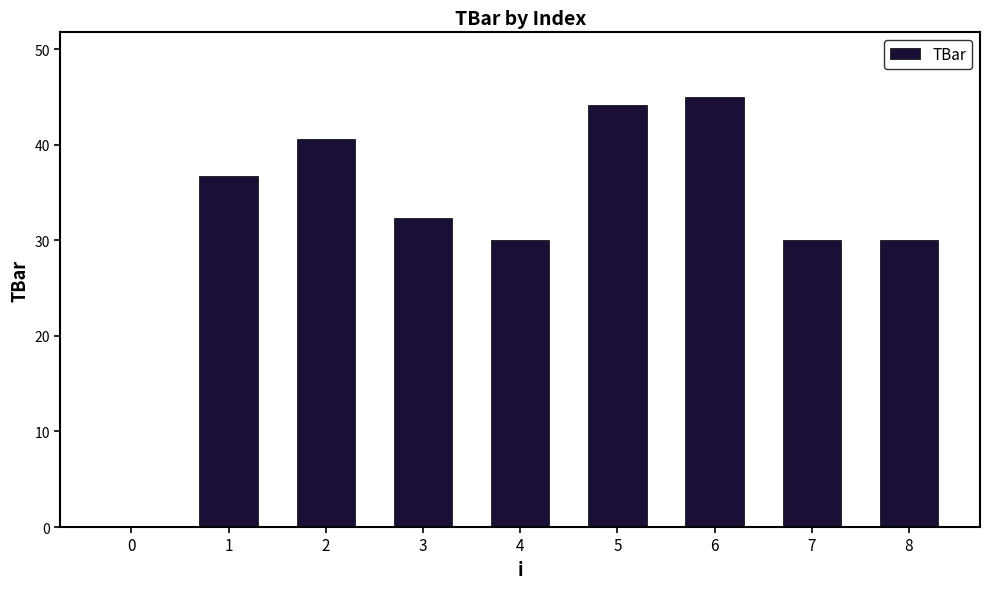

The value at 6 is 26.9. True or false?

False